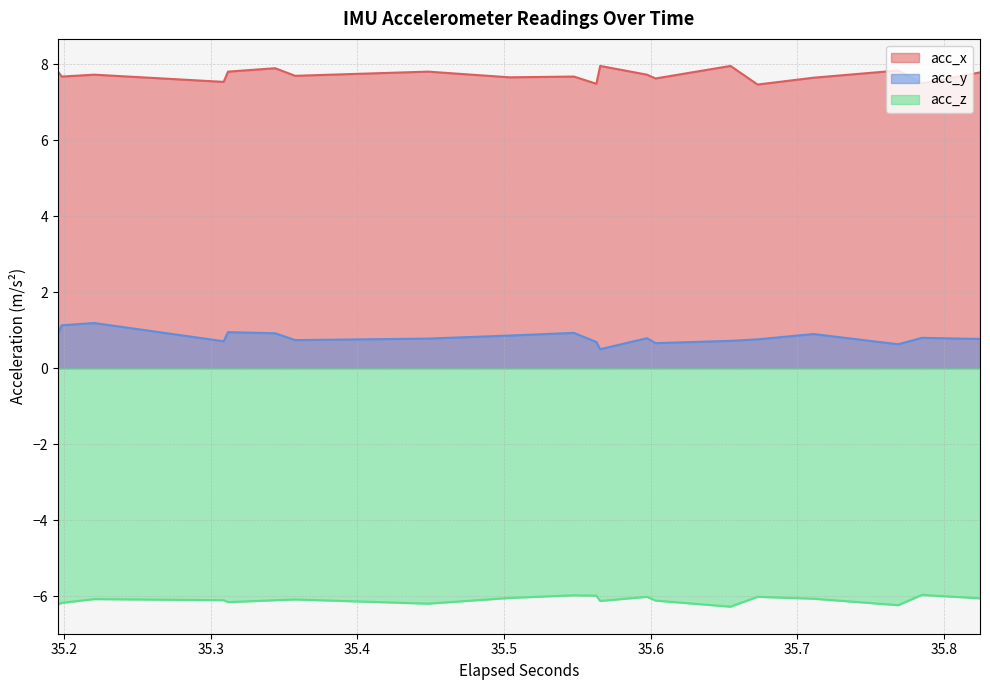

At how many categories does at least one series exceed -1?

20